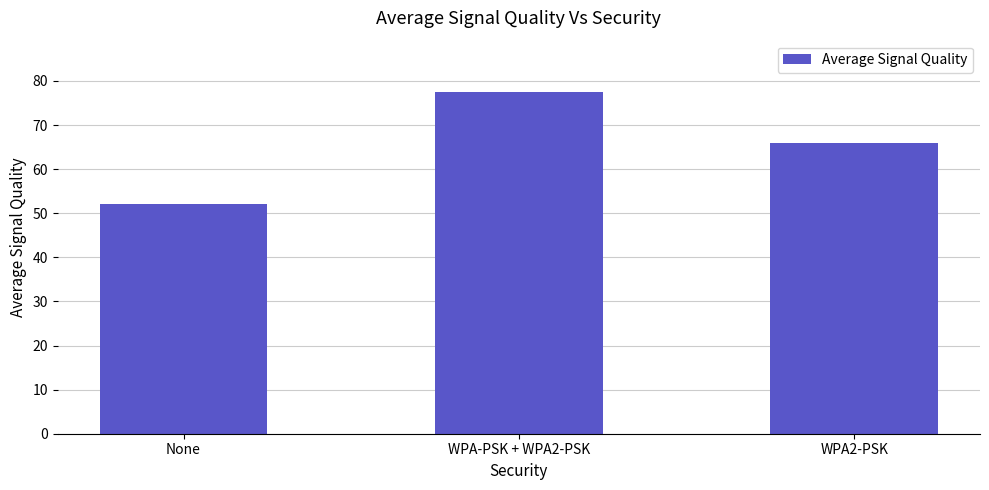

Rank the categories by value from highest to lowest.

WPA-PSK + WPA2-PSK, WPA2-PSK, None